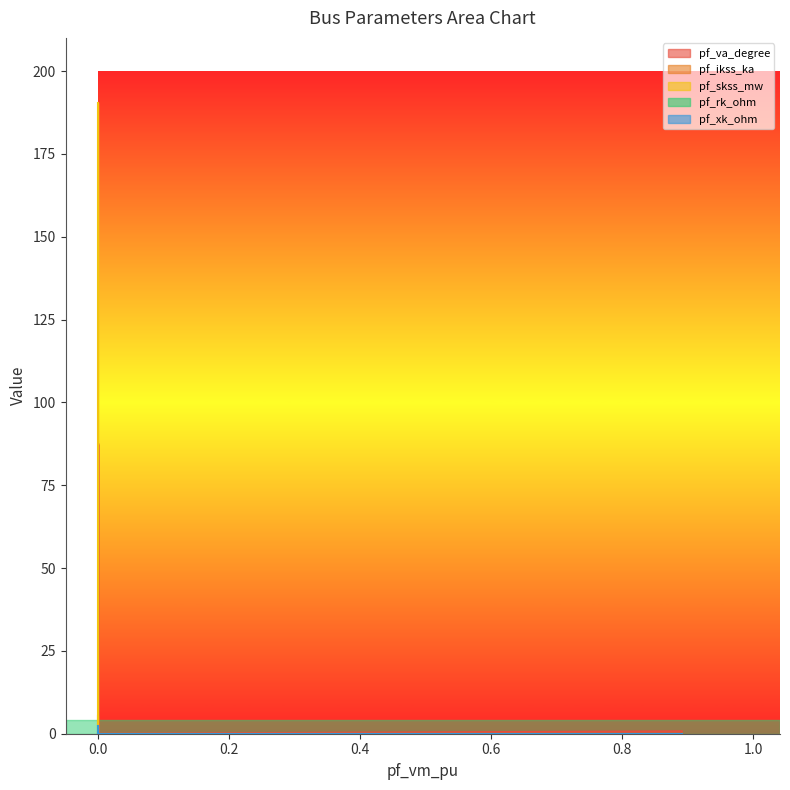

True or false: pf_skss_mw has more than 1 interior local peaks.

False